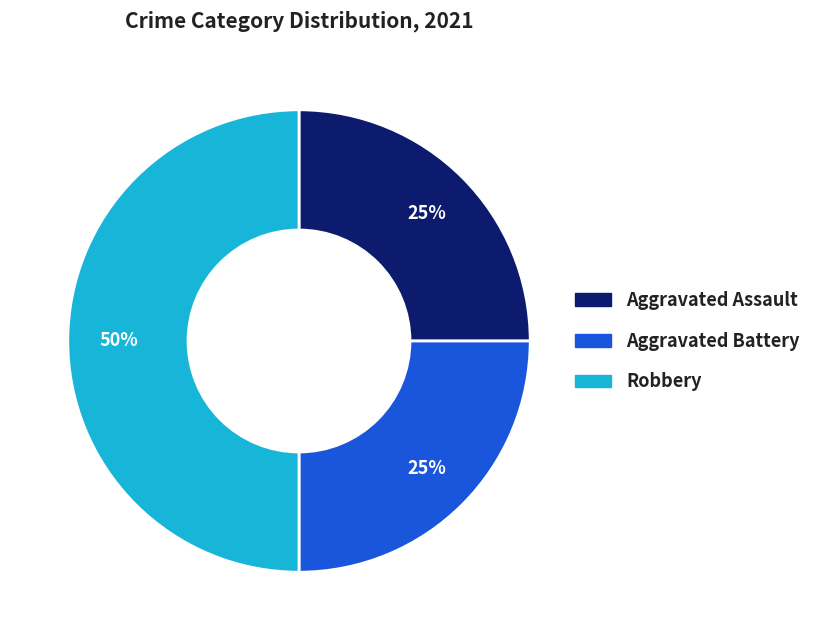

To the nearest percent, what is the average slice percentage?

33%